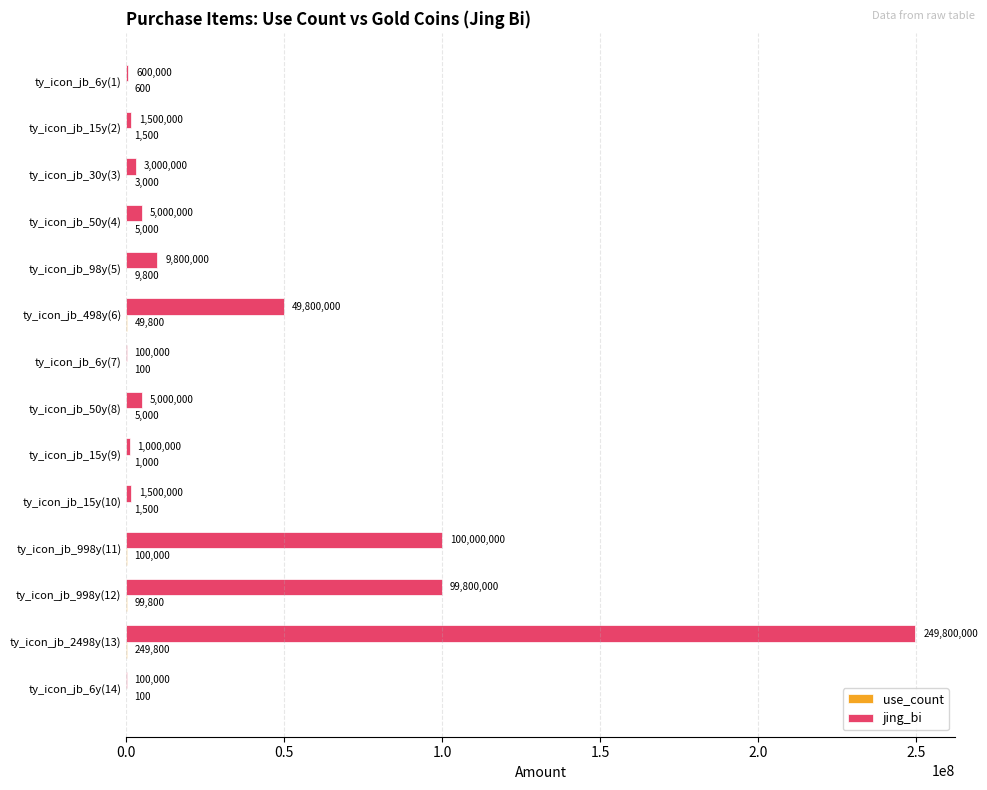

The value of jing_bi at ty_icon_jb_15y(2) is 1500000. True or false?

True